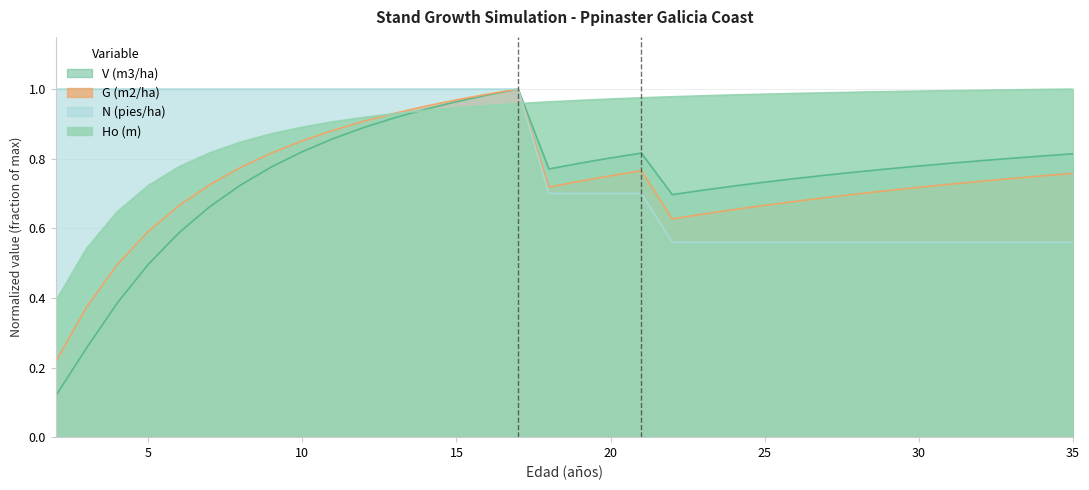

Which category has the lowest value in the Ho (m) series?

2